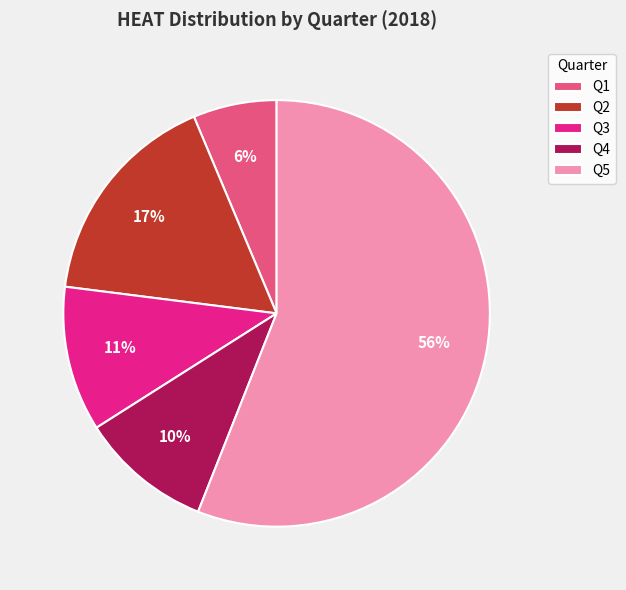

Count the number of slices in the pie.

5